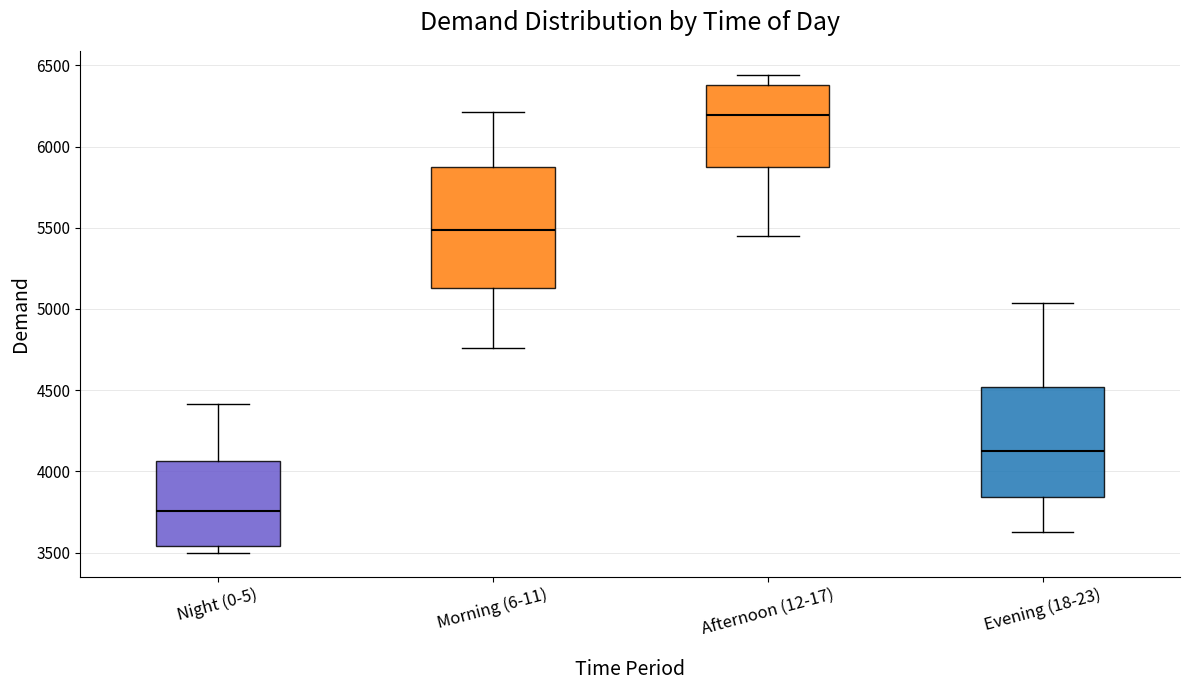

Reading left to right, read every box against the y-axis: the position of its median line, the range the box covers, and the ends of its whiskers. The values are not printed on the chart, so give them approximately, as read against the axis.

Night (0-5): median 3750, box 3550 to 4050, whiskers 3500 to 4400
Morning (6-11): median 5500, box 5150 to 5900, whiskers 4750 to 6200
Afternoon (12-17): median 6200, box 5850 to 6400, whiskers 5450 to 6450
Evening (18-23): median 4150, box 3850 to 4500, whiskers 3650 to 5050